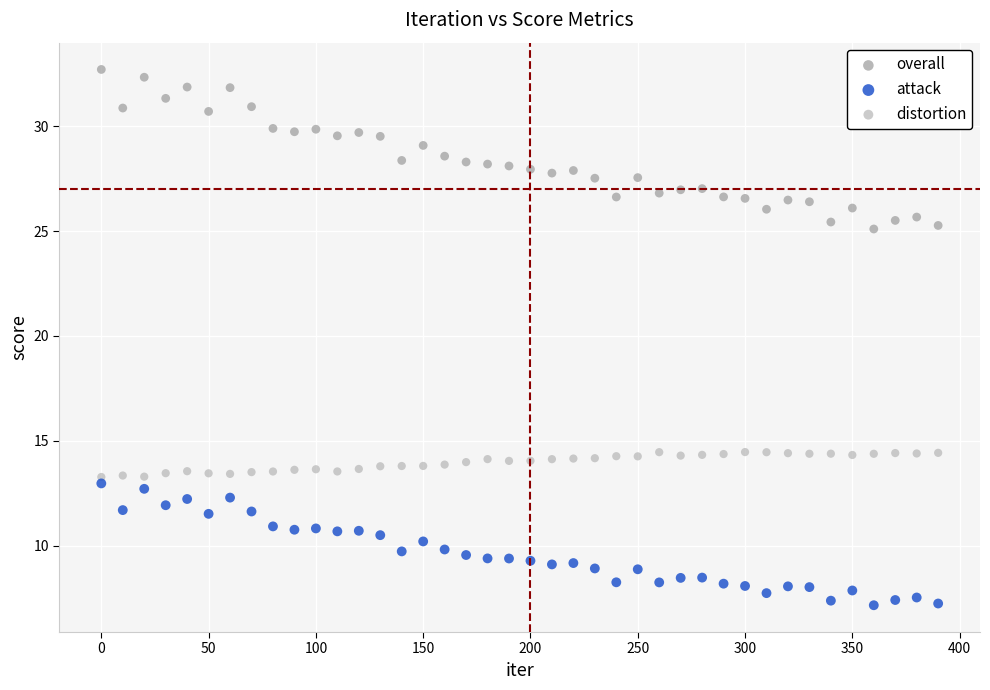

Which series has the largest Y range (max minus min)?

overall